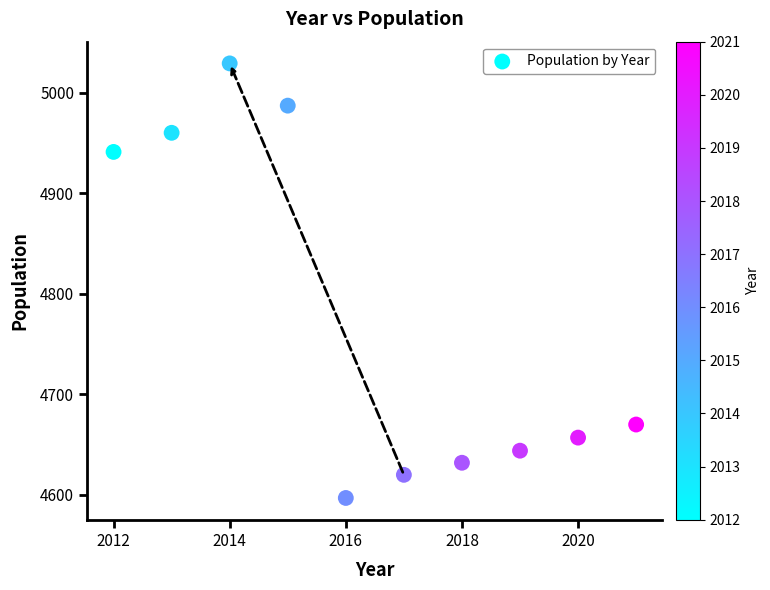

What Y value in the scatter plot is closest to 4813?

4941